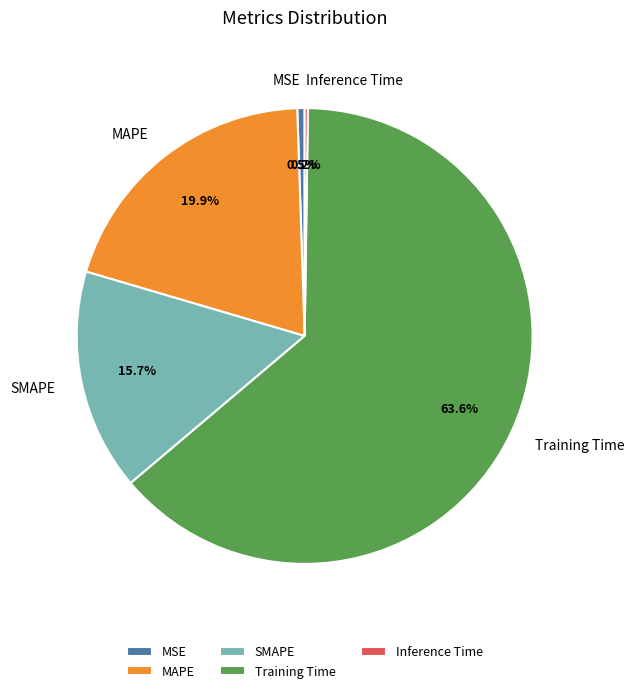

Which has a higher value, MAPE or MSE?

MAPE